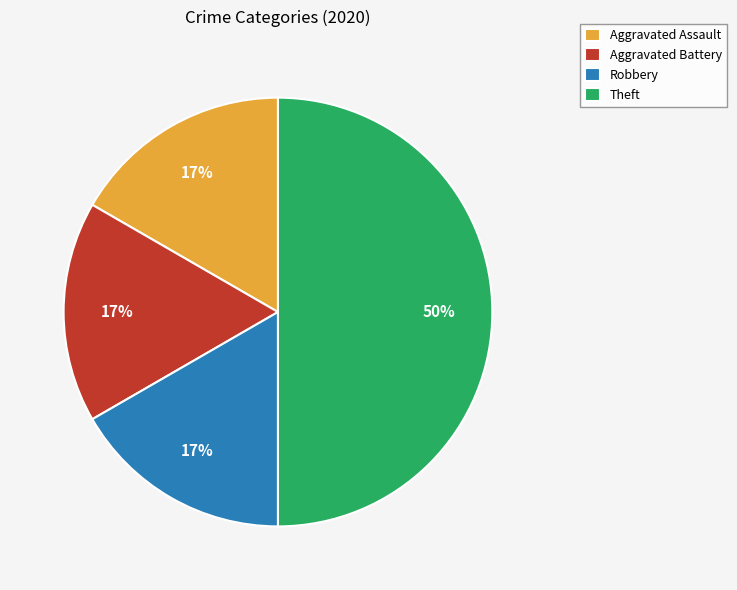

The Aggravated Battery slice represents 17% of the pie. True or false?

True